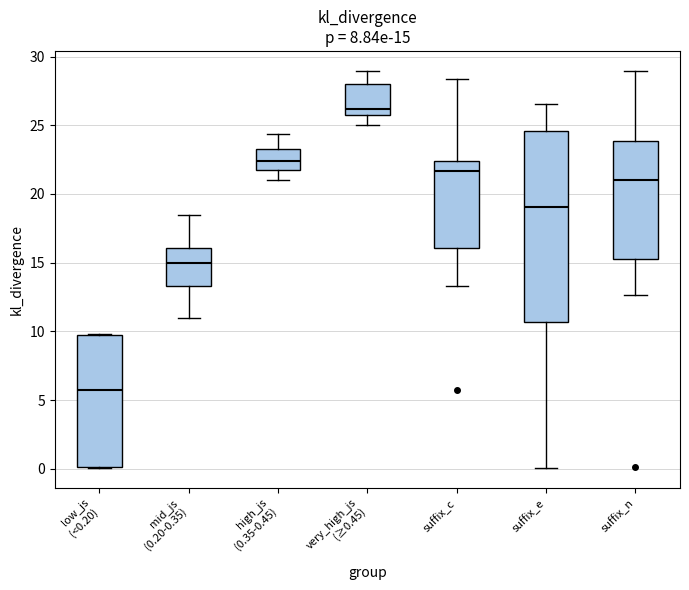

Which box is the tallest, from its lower edge to its upper edge?

suffix_e